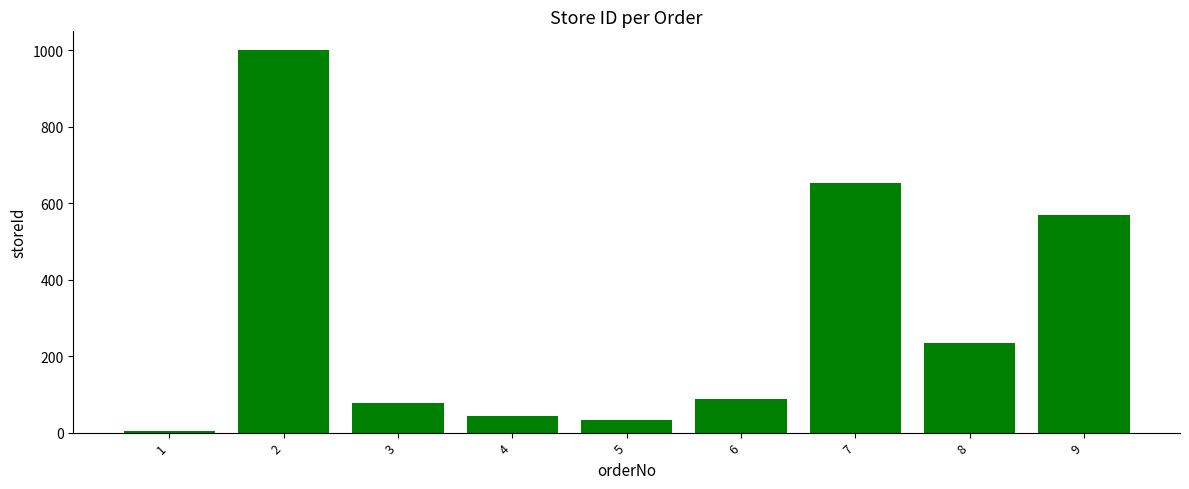

At which label is the value closest to 502?

9